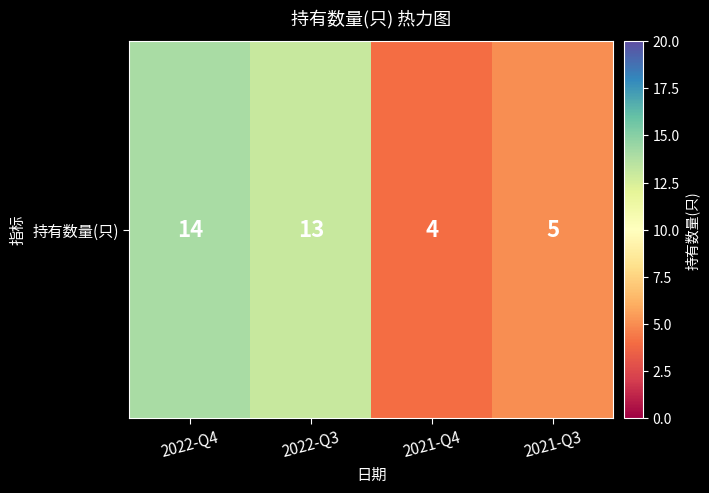

True or false: the data shows 4 at 2022-Q4.

False